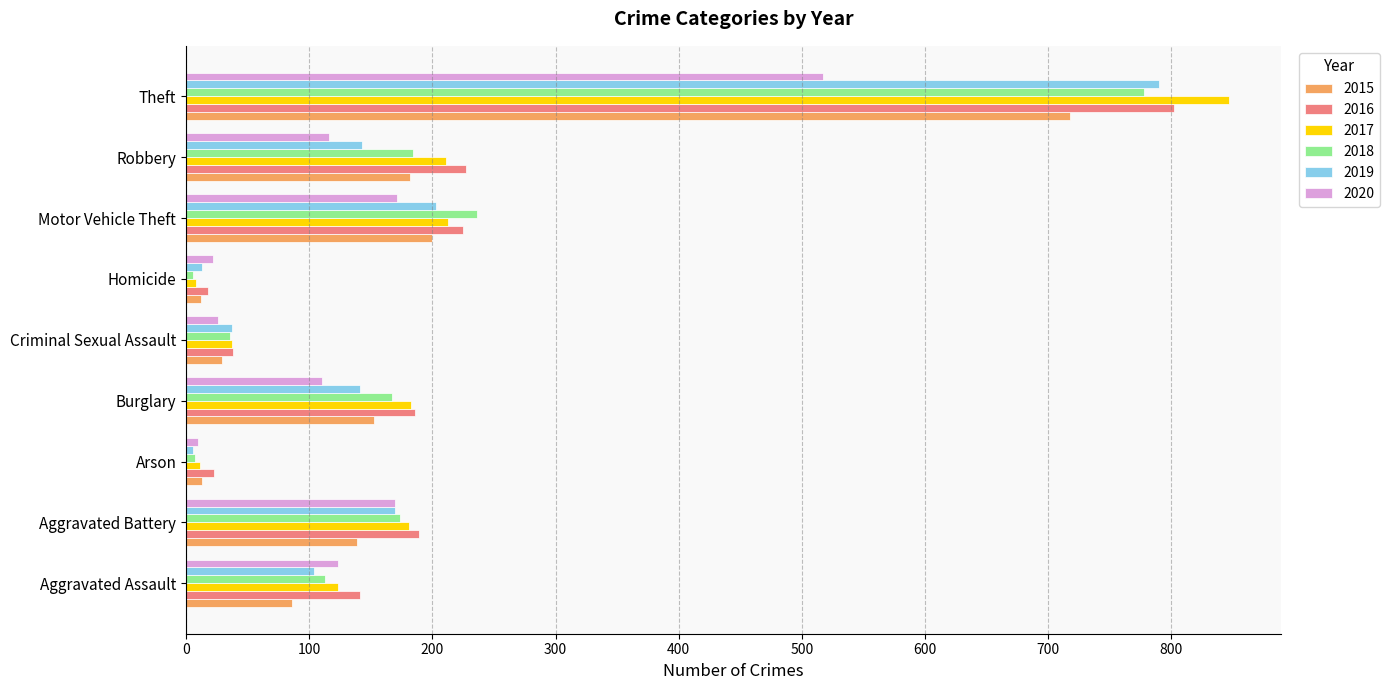

Which series has the largest range (max minus min)?

2017